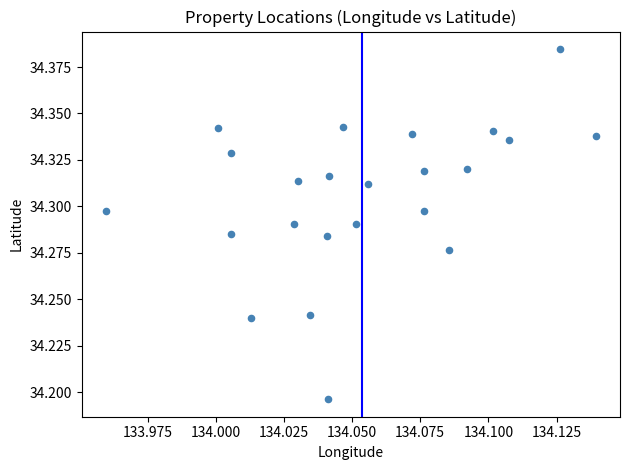

Count the number of points in this scatter plot.

23